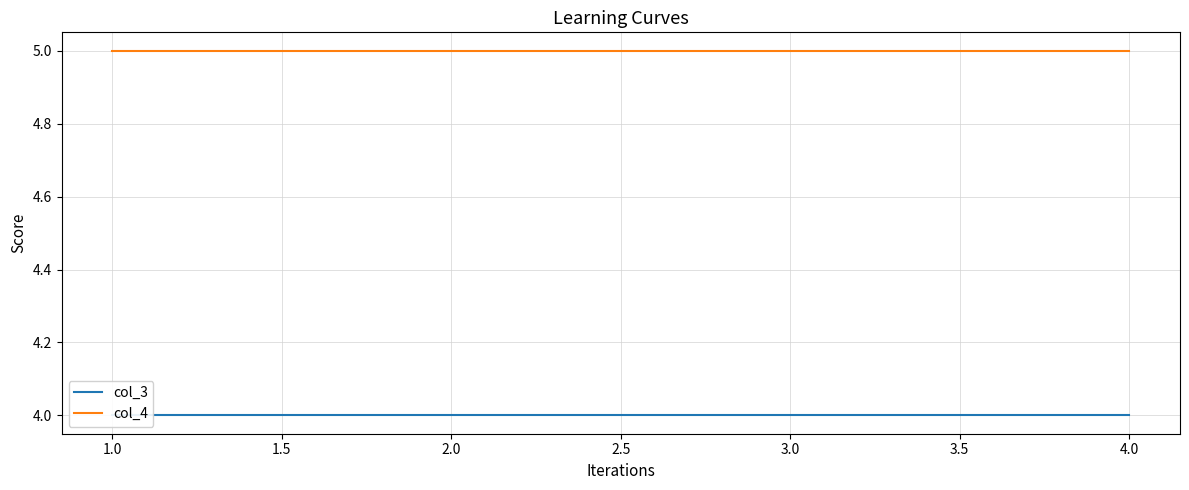

True or false: col_3 has a value of 4 at 3.0.

True